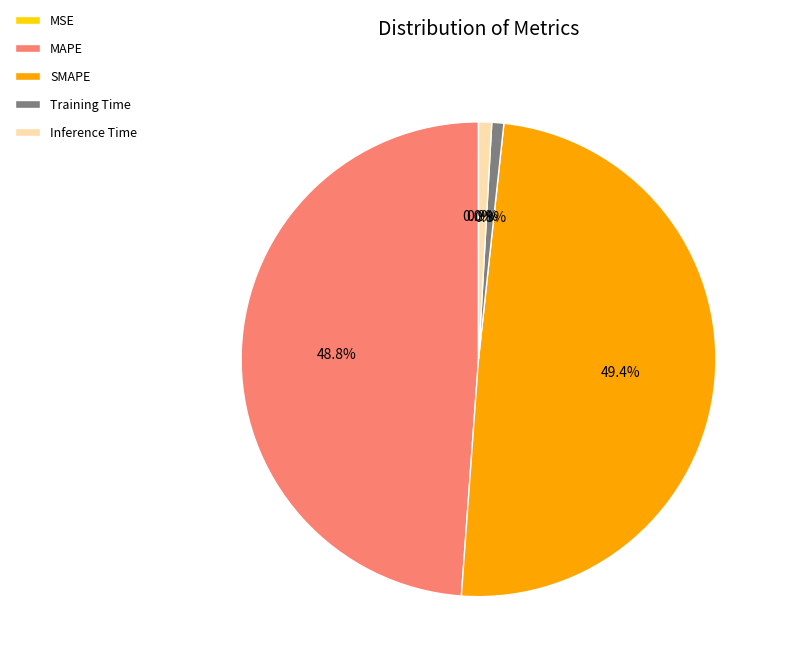

Is there any slice that represents more than half of the pie?

No